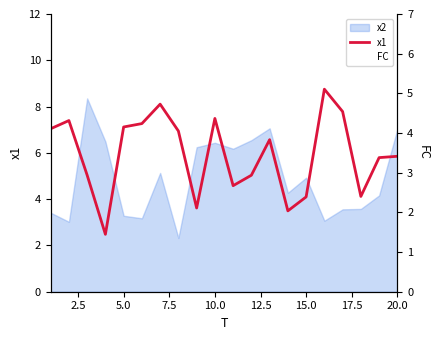

What is the value of the FC point at the 8th from the left?

2.0